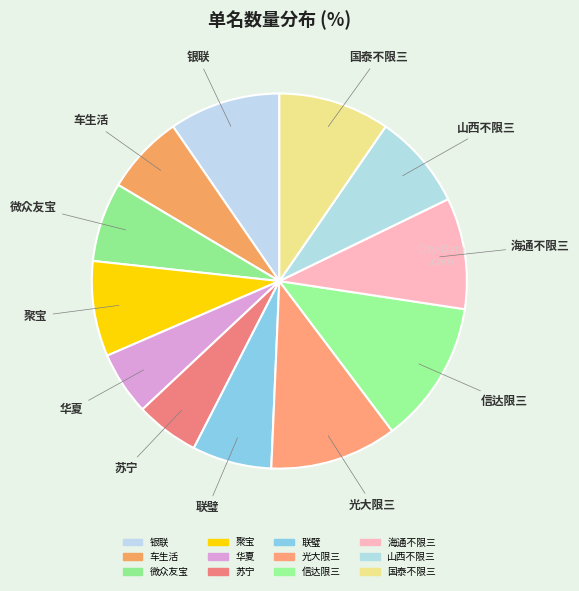

Is it true that 银联 is 21% of the pie?

False